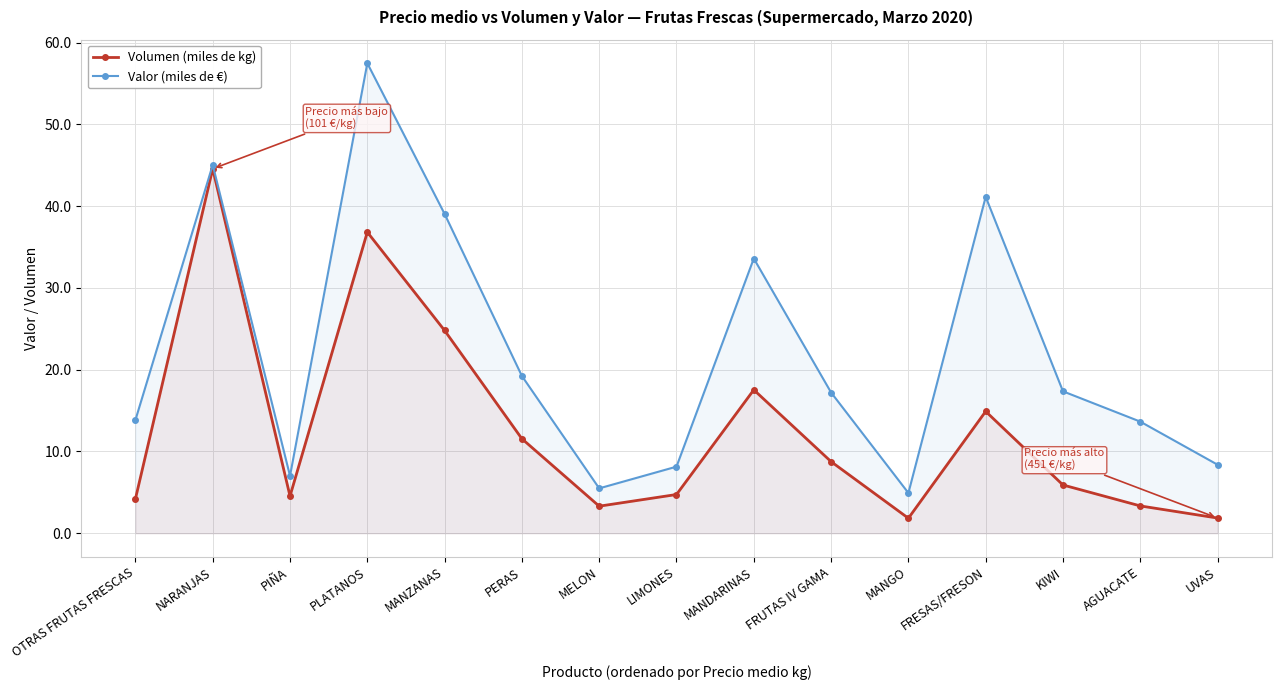

How many lines are shown in the chart?

2